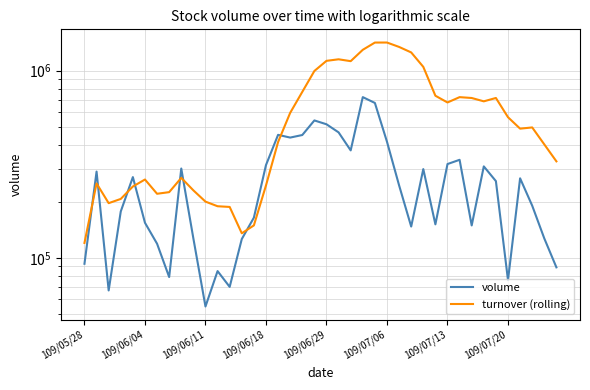

What is the sum of all volume values?

10500000